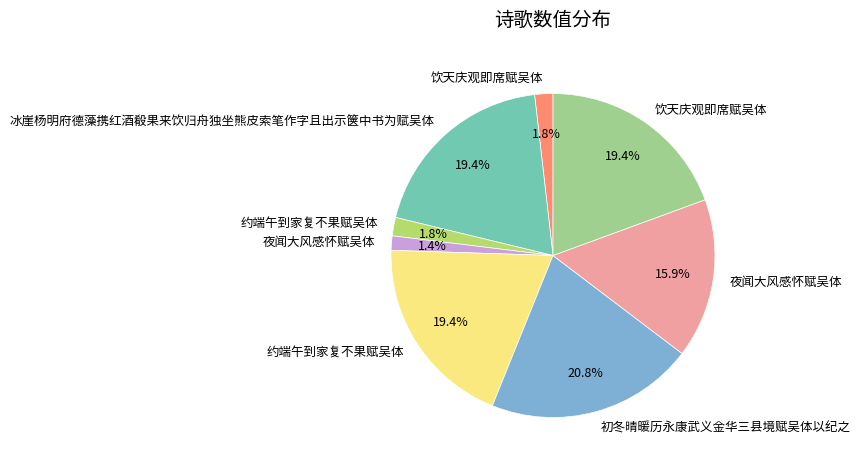

Is there any slice that represents more than half of the pie?

No